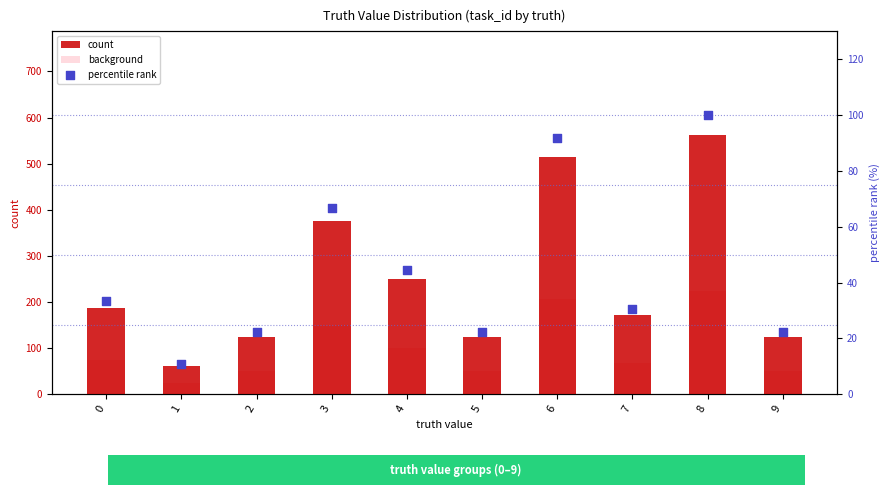

Is the value of percentile rank at 8 greater than the value of count at 6?

No